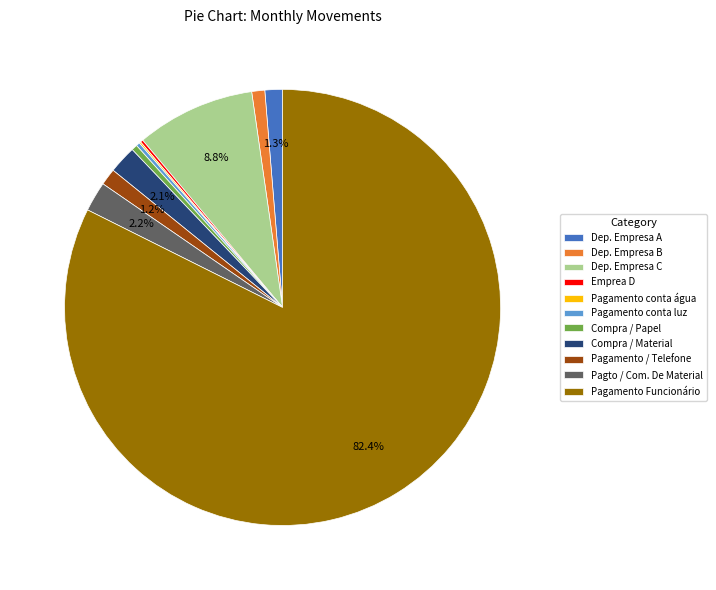

Is there a majority slice in this chart?

Yes